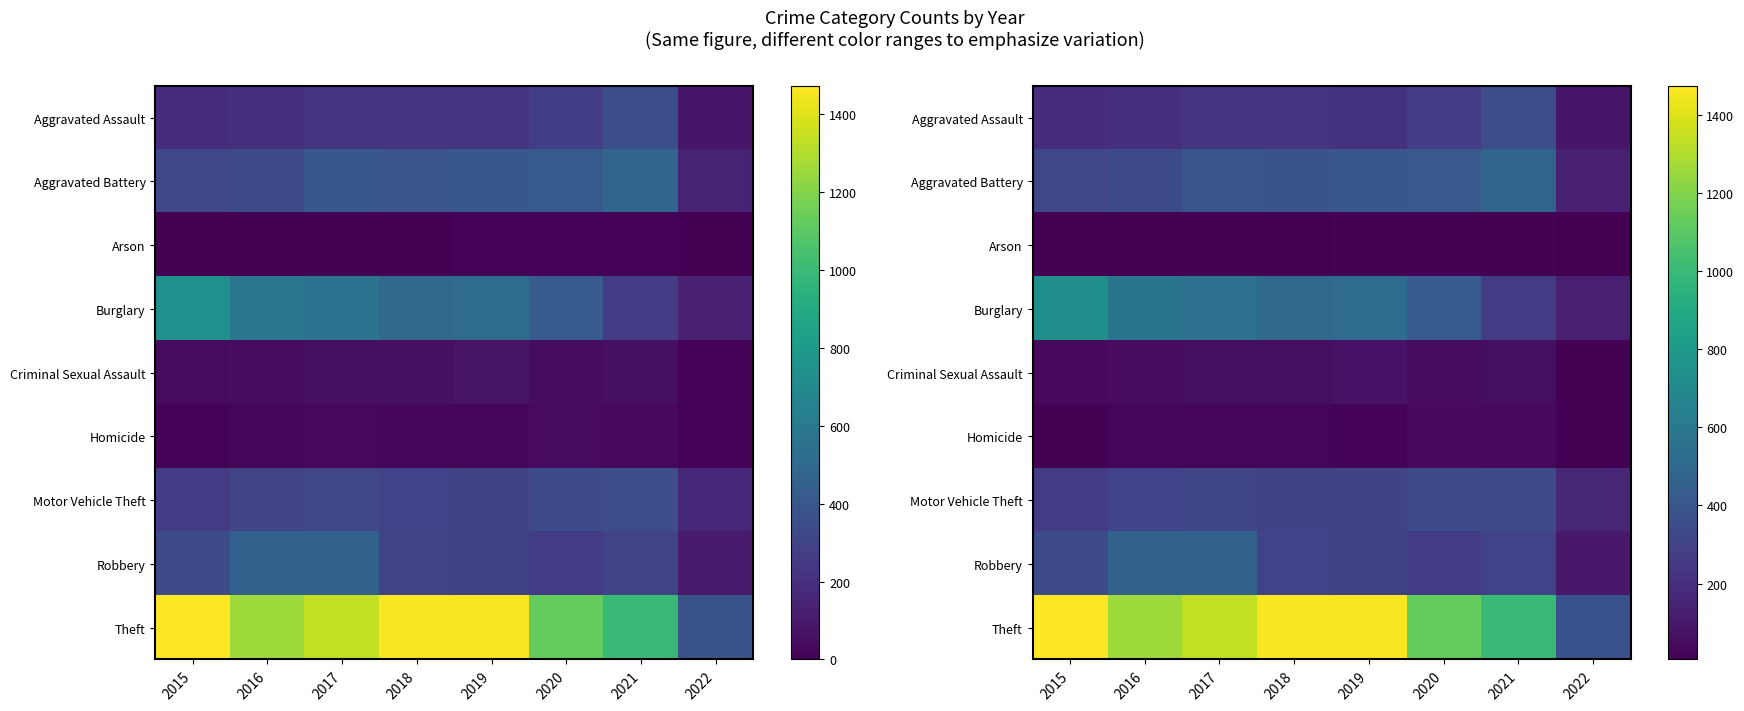

Which category has the lowest value across all series?

2022